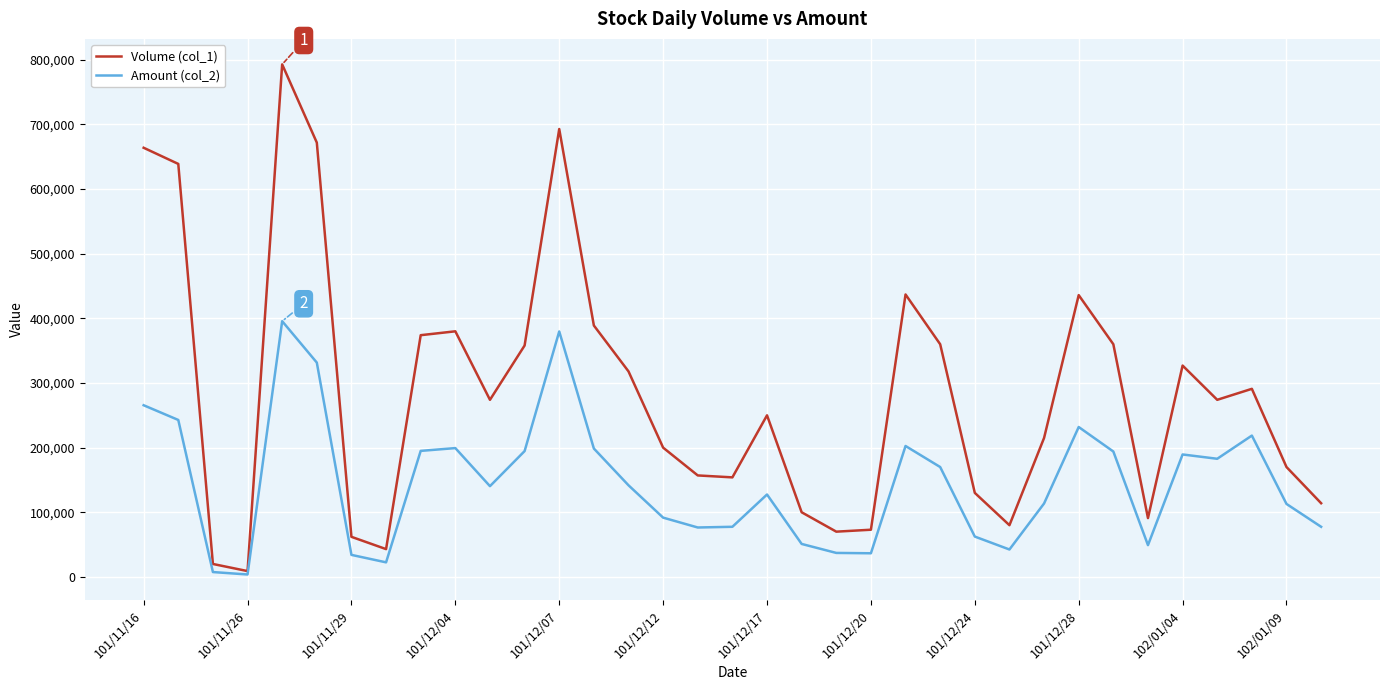

Which series has the largest total across all categories?

Volume (col_1)